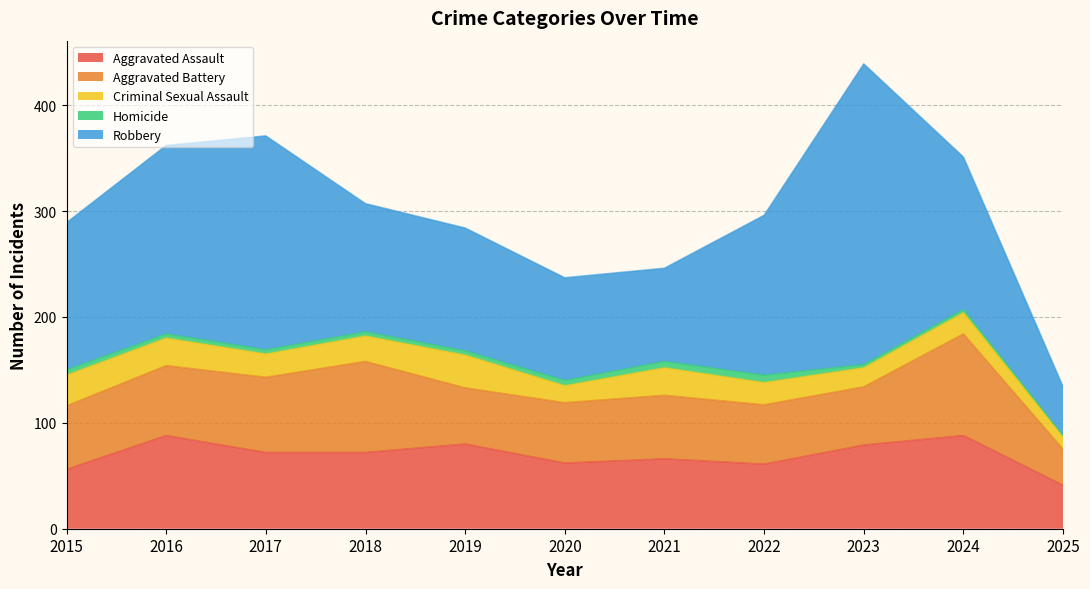

How many interior local valleys does the Aggravated Assault series have?

2